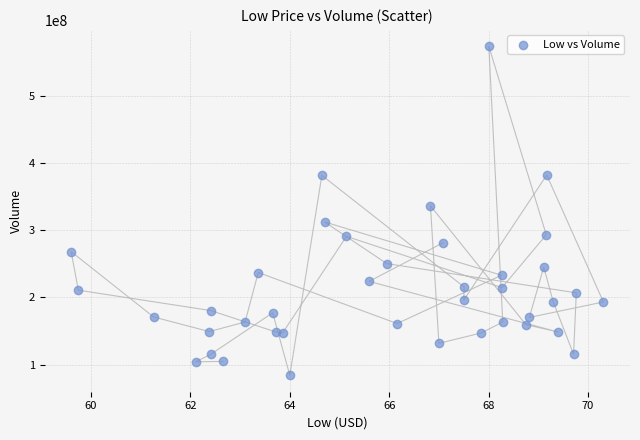

What Y value in the scatter plot is closest to 329046575?

336618380